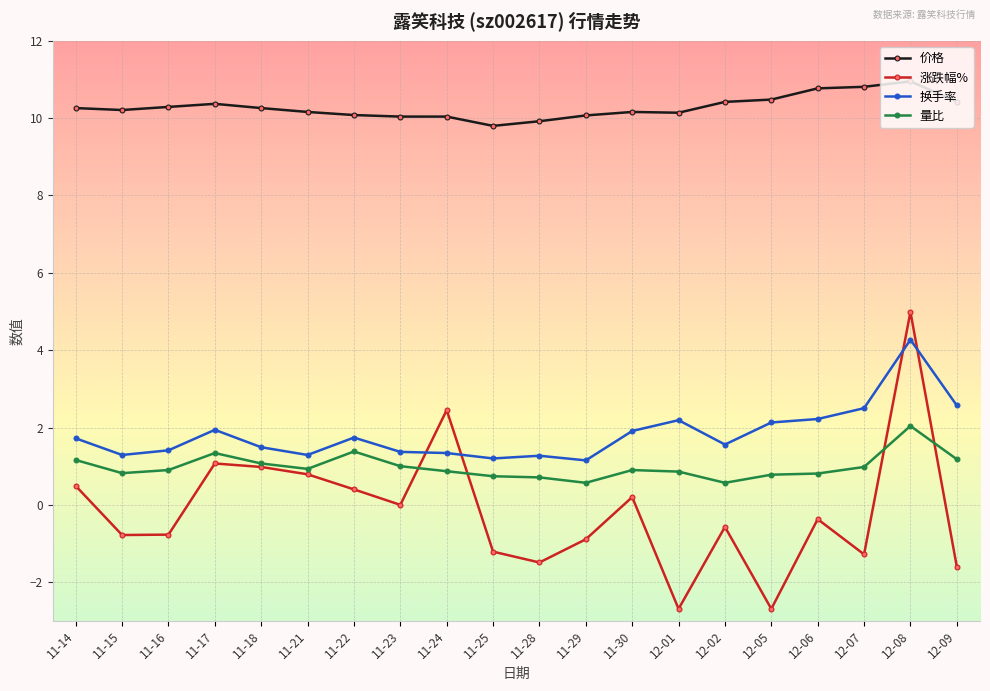

What is the total value across all series at 11-17?

14.7